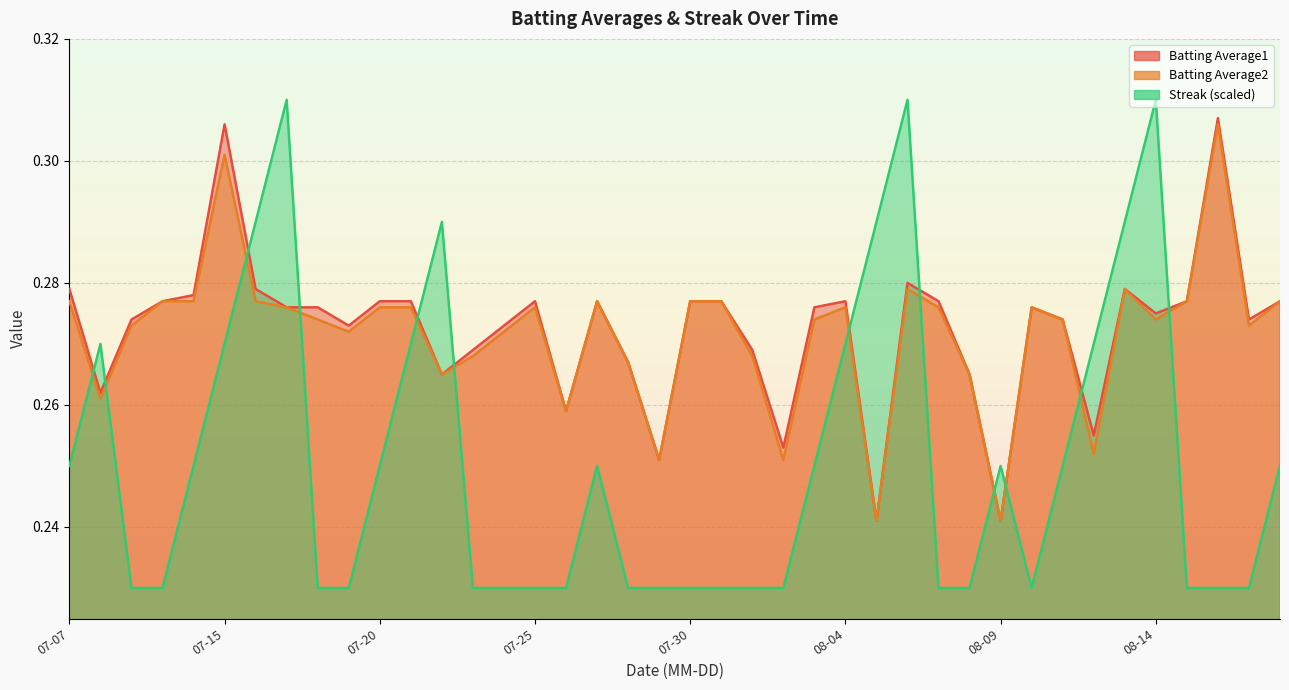

Reading left to right, transcribe all the data shown in this chart.

Batting Average1: 0.3	0.3	0.3	0.3	0.3	0.3	0.3	0.3	0.3	0.3	0.3	0.3	0.3	0.3	0.3	0.3	0.3	0.3	0.3	0.3	0.3	0.3	0.3	0.3	0.3	0.3	0.2	0.3	0.3	0.3	0.2	0.3	0.3	0.3	0.3	0.3	0.3	0.3	0.3	0.3
Batting Average2: 0.3	0.3	0.3	0.3	0.3	0.3	0.3	0.3	0.3	0.3	0.3	0.3	0.3	0.3	0.3	0.3	0.3	0.3	0.3	0.3	0.3	0.3	0.3	0.3	0.3	0.3	0.2	0.3	0.3	0.3	0.2	0.3	0.3	0.3	0.3	0.3	0.3	0.3	0.3	0.3
Streak: 0.2	0.3	0.2	0.2	0.2	0.3	0.3	0.3	0.2	0.2	0.2	0.3	0.3	0.2	0.2	0.2	0.2	0.2	0.2	0.2	0.2	0.2	0.2	0.2	0.2	0.3	0.3	0.3	0.2	0.2	0.2	0.2	0.2	0.3	0.3	0.3	0.2	0.2	0.2	0.2